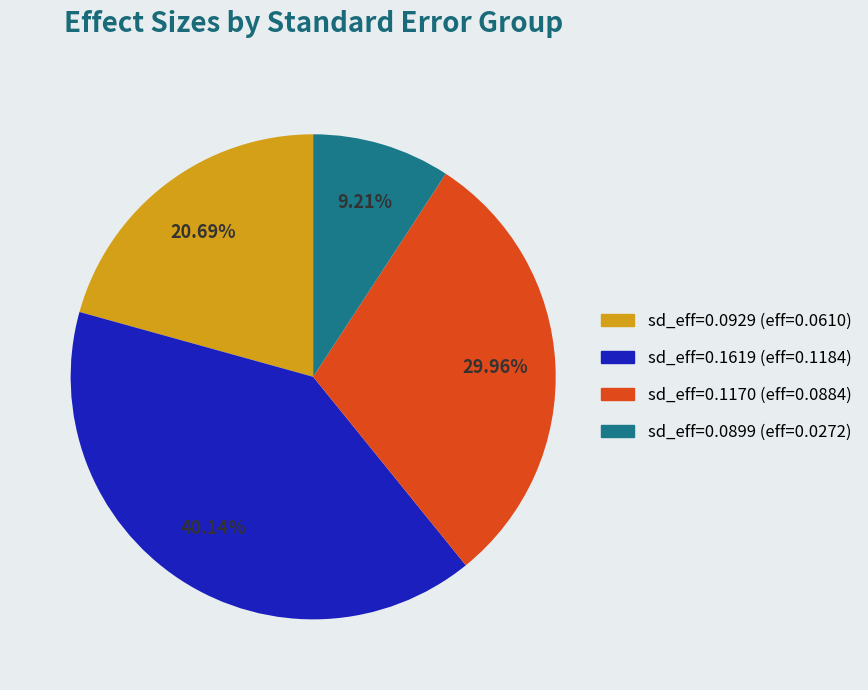

Does any single category account for the majority?

No